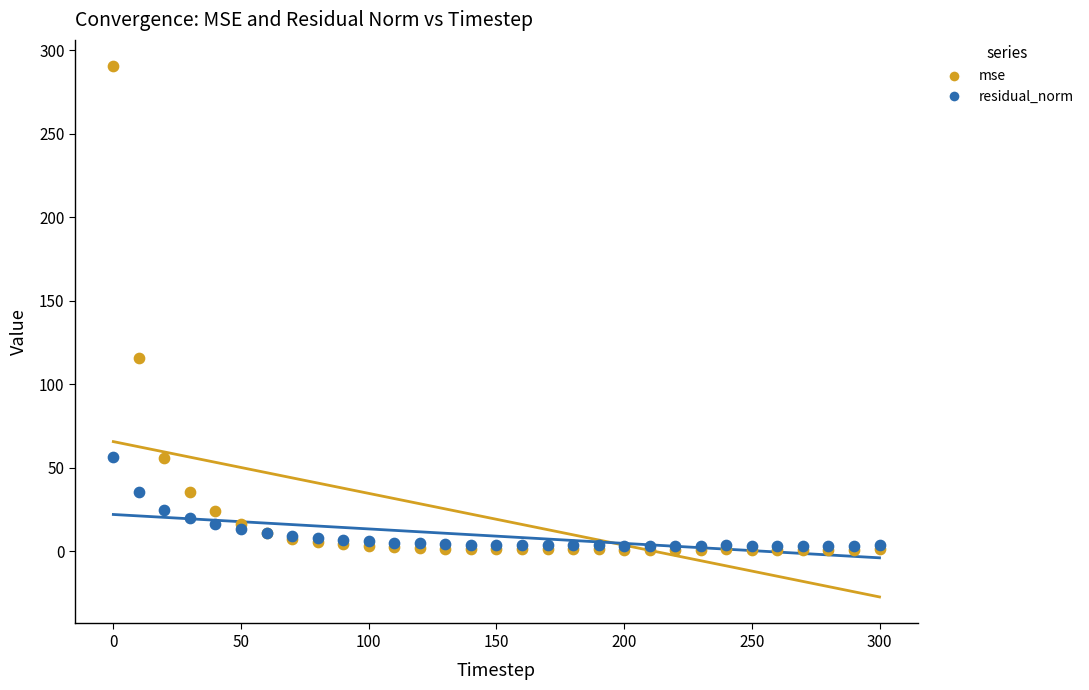

Across all series, what Y value is closest to 145?

115.8